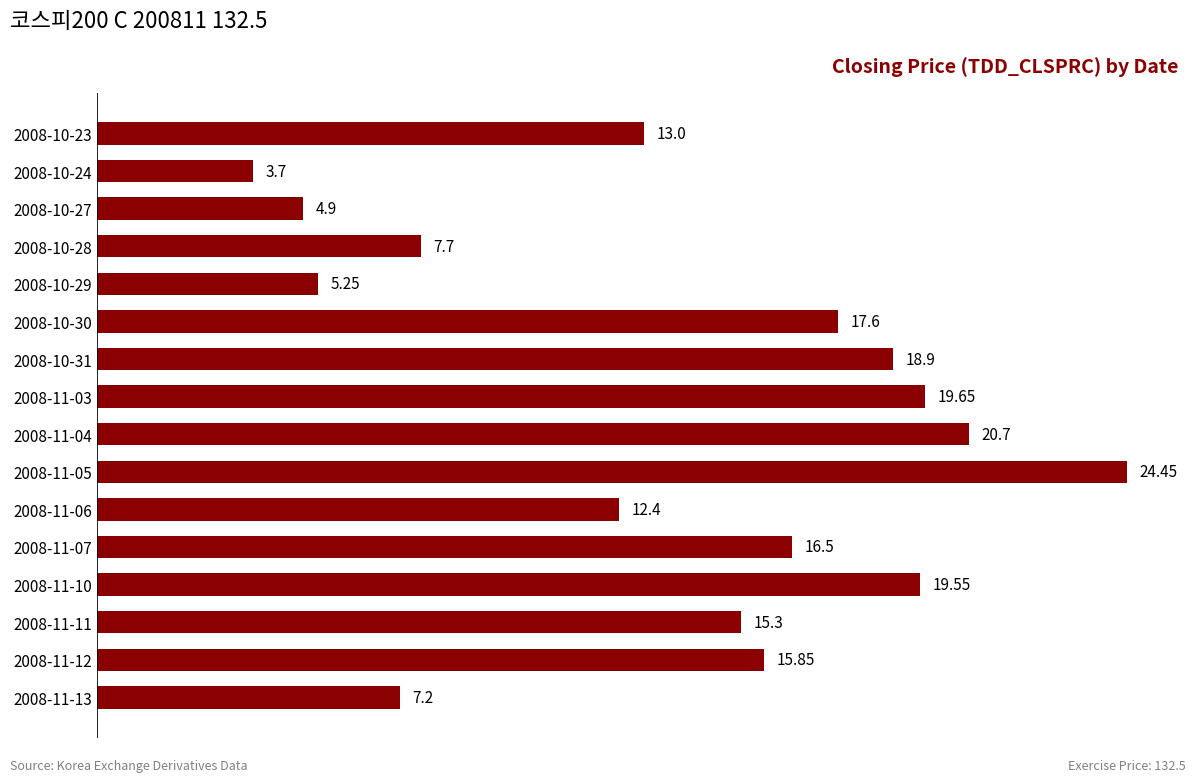

What is the sum of all values?

222.7